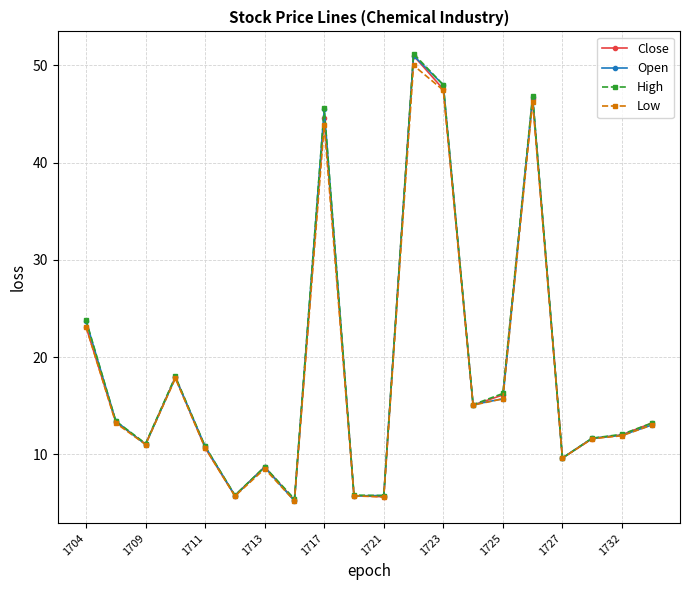

True or false: Close has more than 1 interior local peaks.

True